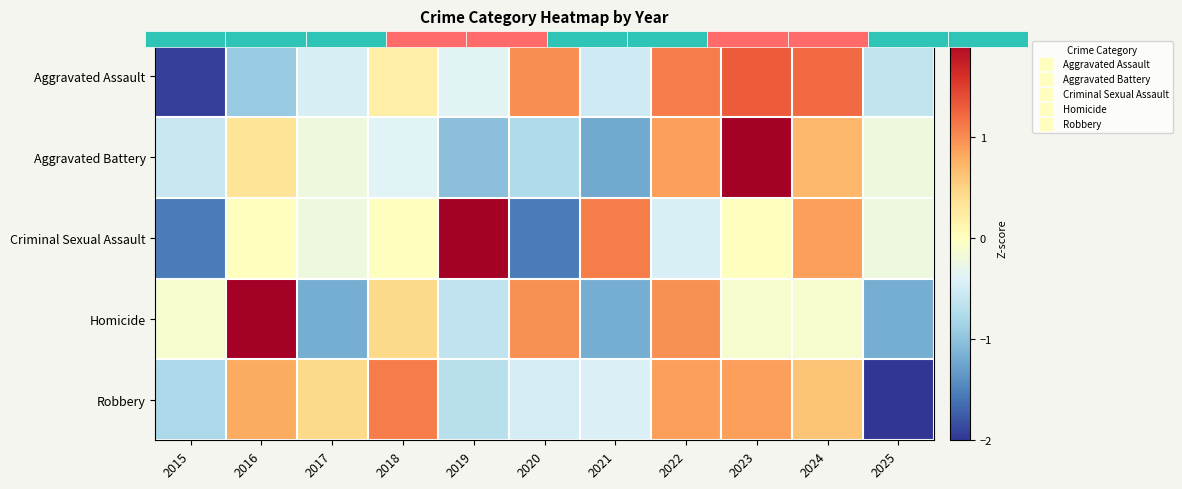

At which label does Aggravated Battery first exceed 0?

2016